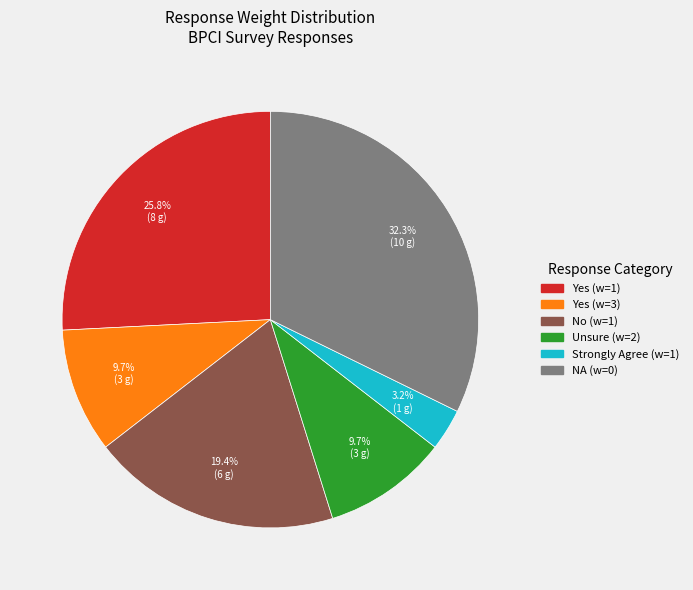

Is there any slice that represents more than half of the pie?

No